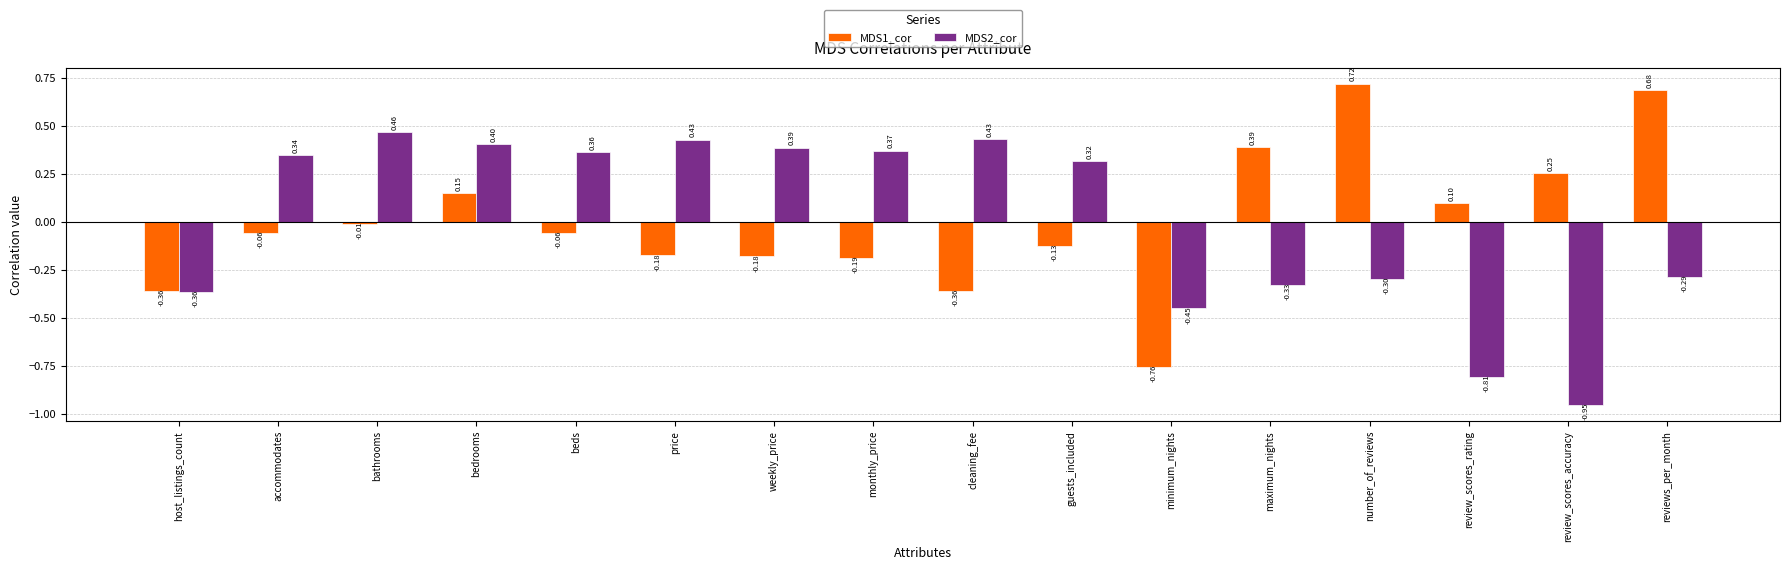

How many distinct data groups are displayed?

2